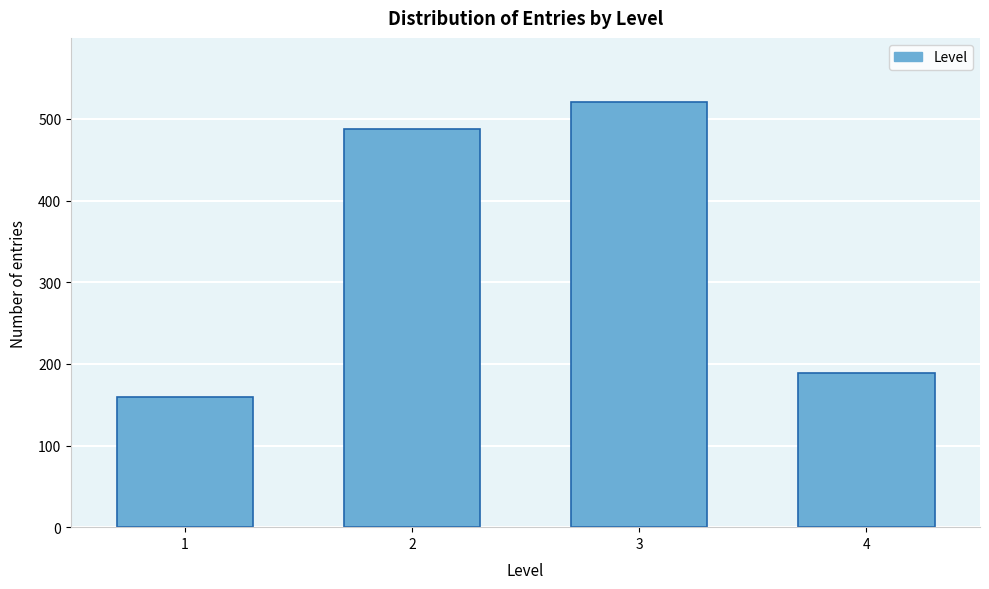

Reading left to right, extract all data points from this chart.

1=159	2=487	3=521	4=189